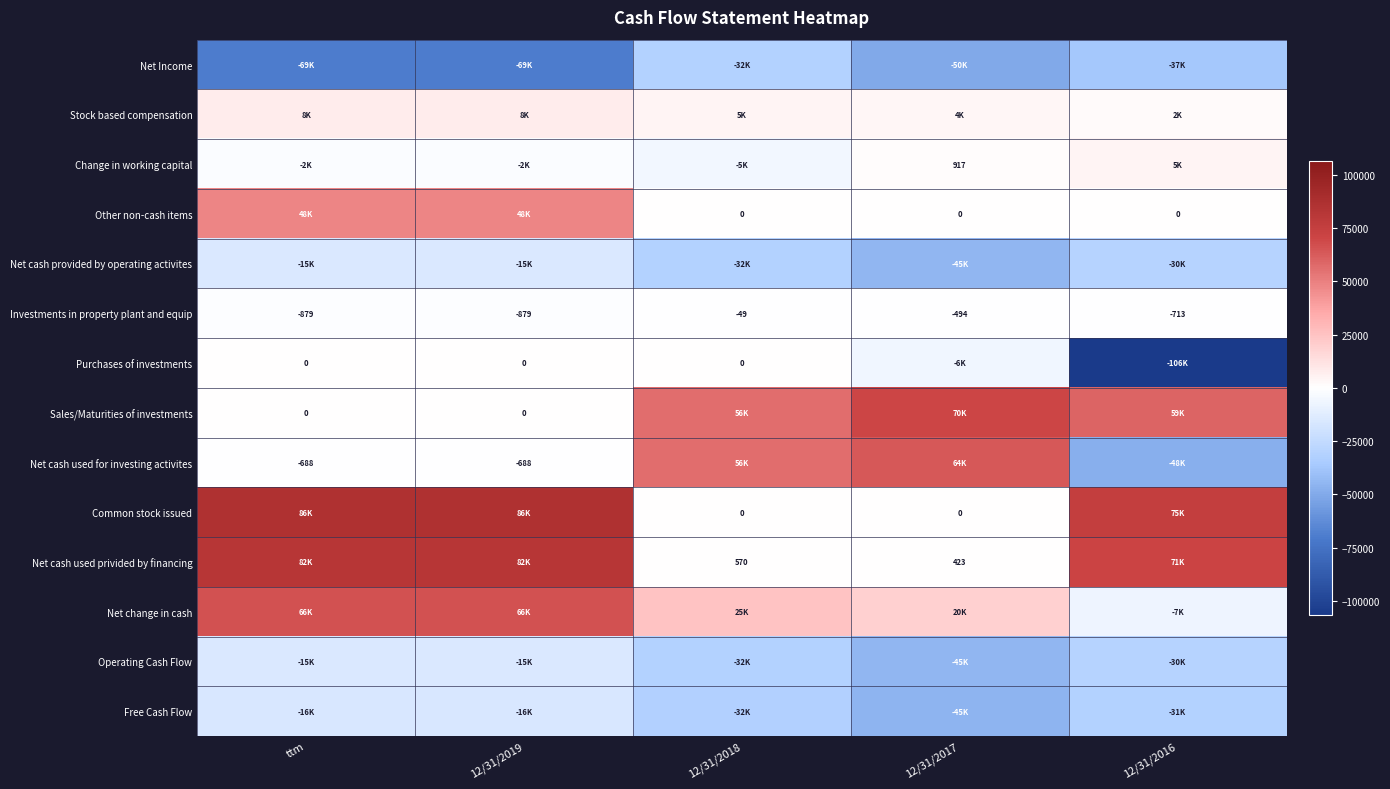

At which category is the sum across all series the highest?

ttm